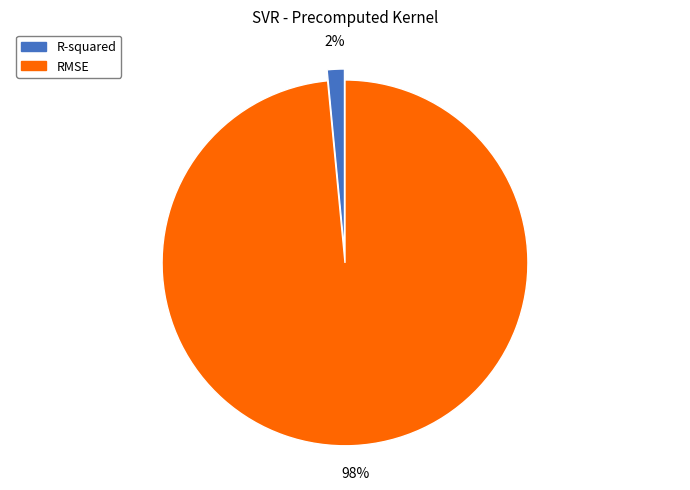

Combined, do RMSE and R-squared account for over 50%?

Yes